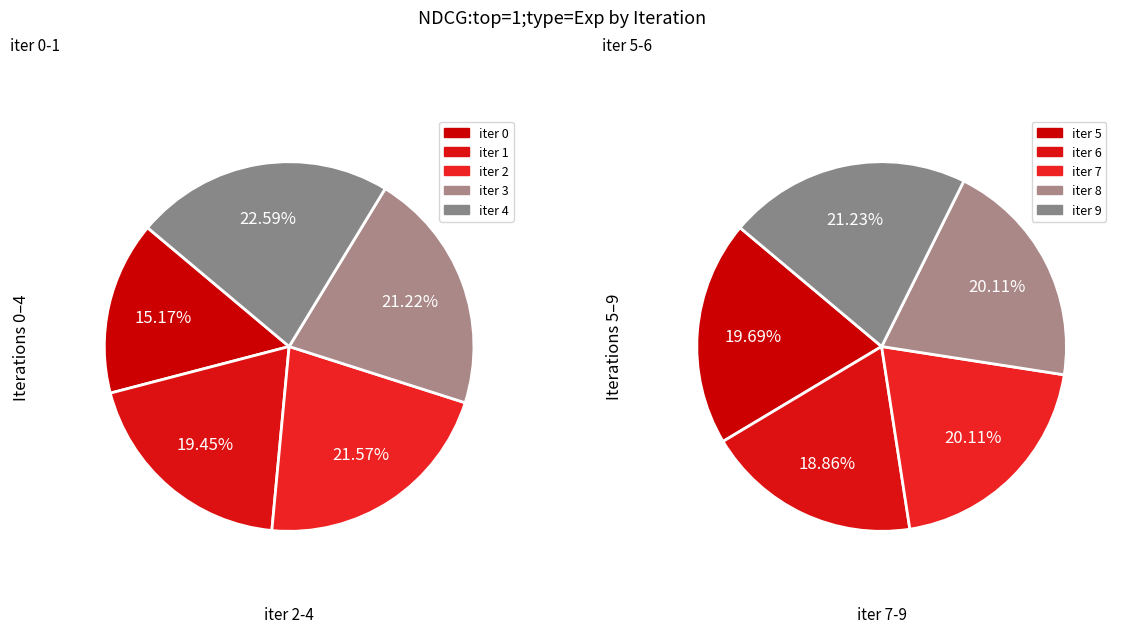

Rank the categories by value from lowest to highest.

0, 1, 3, 2, 4, 6, 5, 7, 8, 9